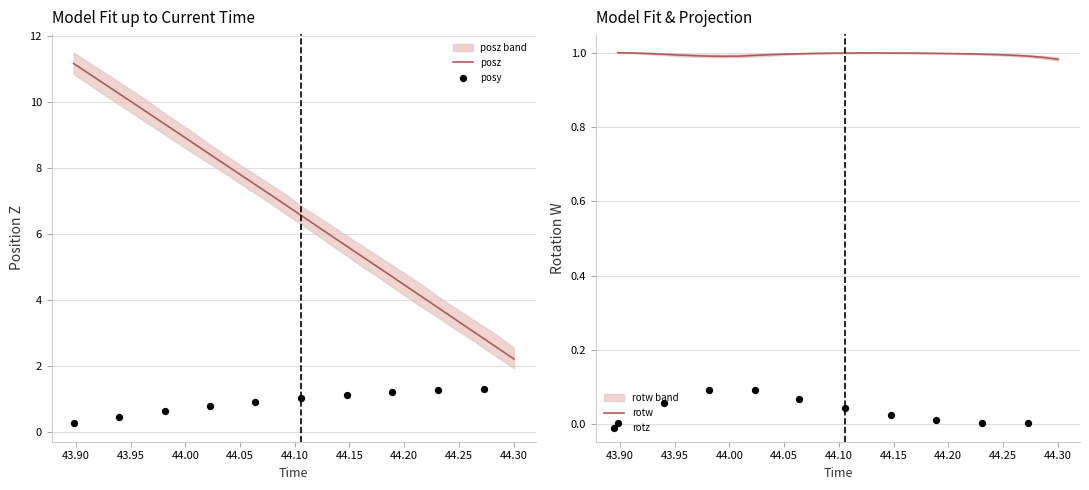

At how many categories does at least one series exceed 6?

17